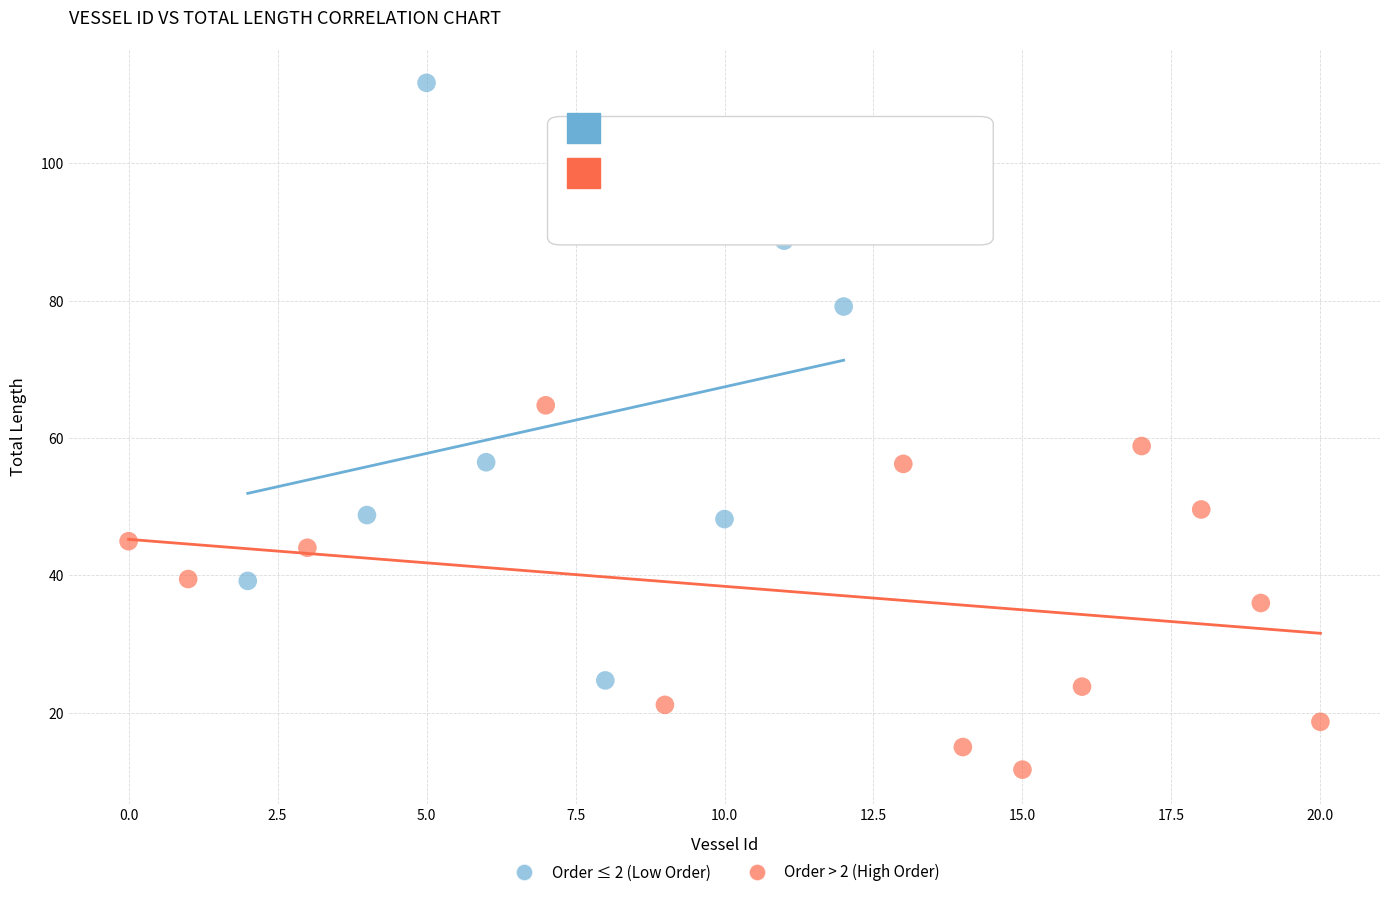

What are all the series names shown in the legend?

Order ≤ 2 (Low Order), Order > 2 (High Order)